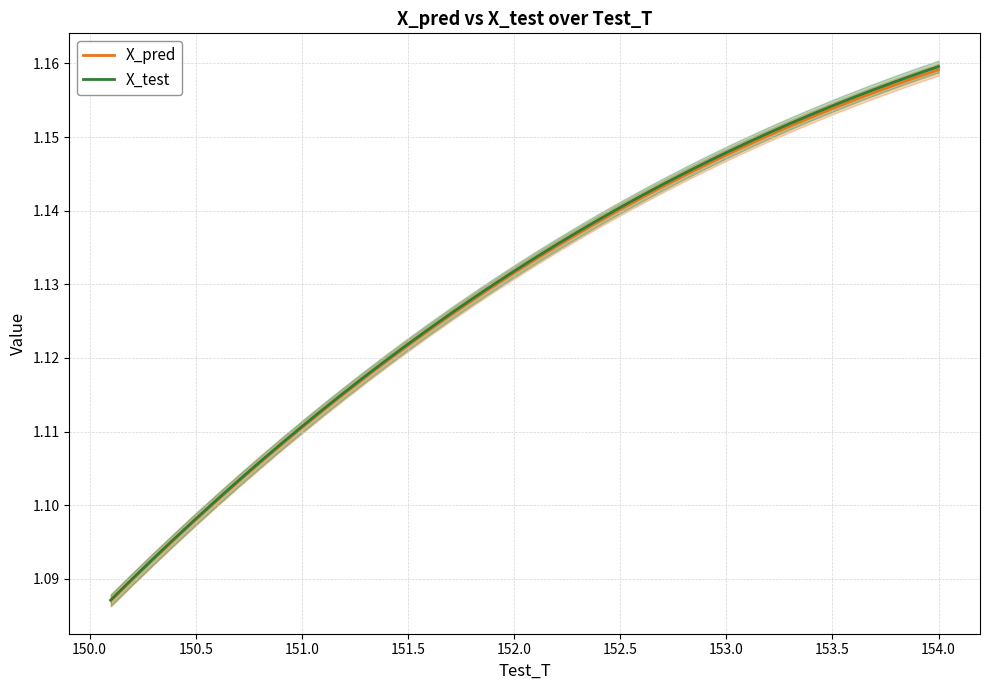

Is the value of X_test at 152.5 greater than the value of X_pred at 153.0?

No